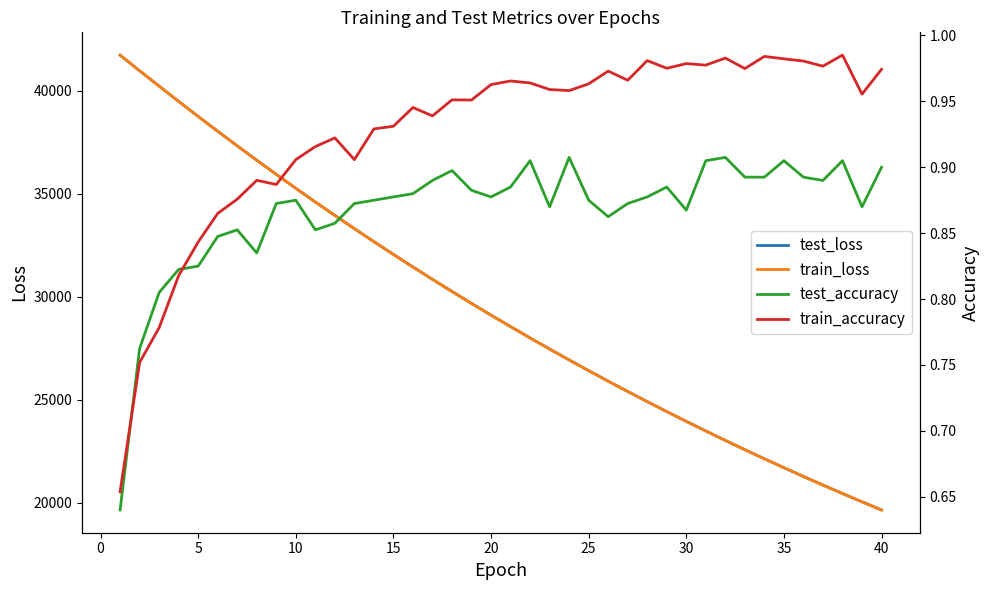

What is the lowest value of the test_loss series?

19649.7